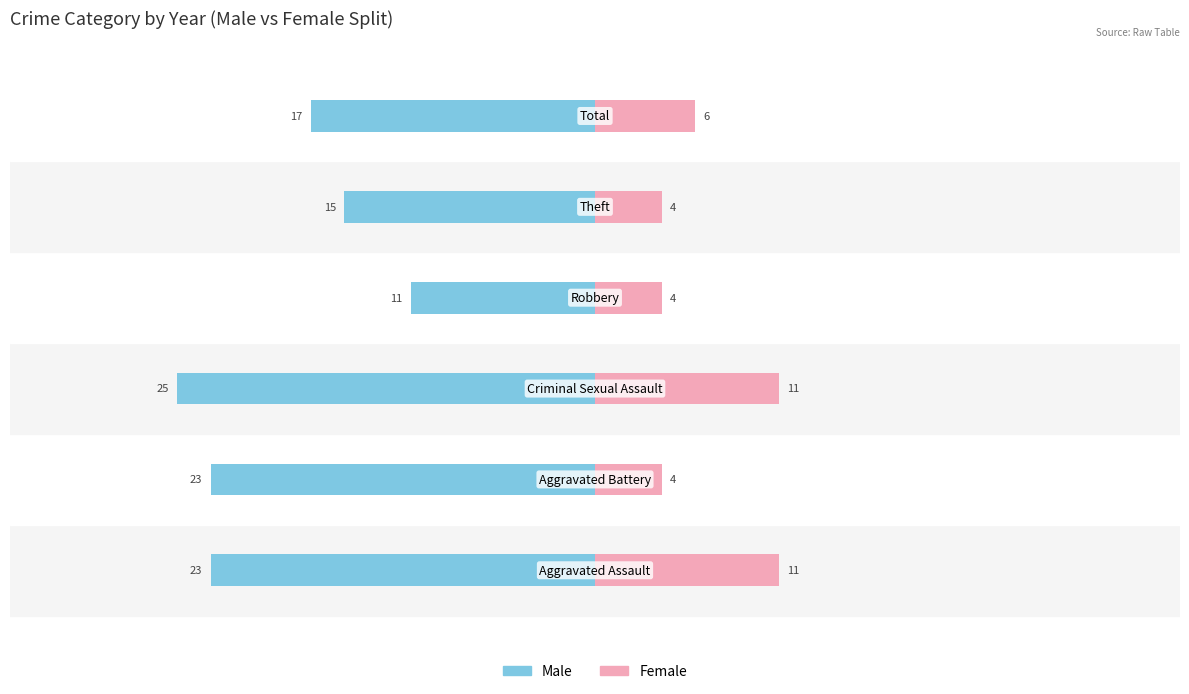

What is the sum of all Female values?

40